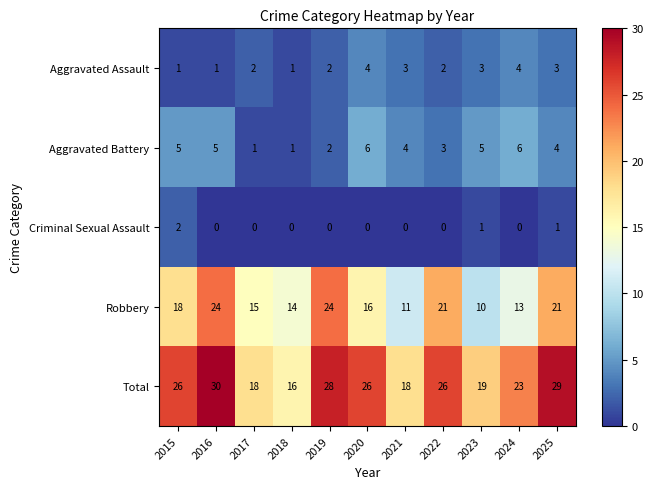

At 2024, list the series in order from smallest to largest.

Criminal Sexual Assault, Aggravated Assault, Aggravated Battery, Robbery, Total